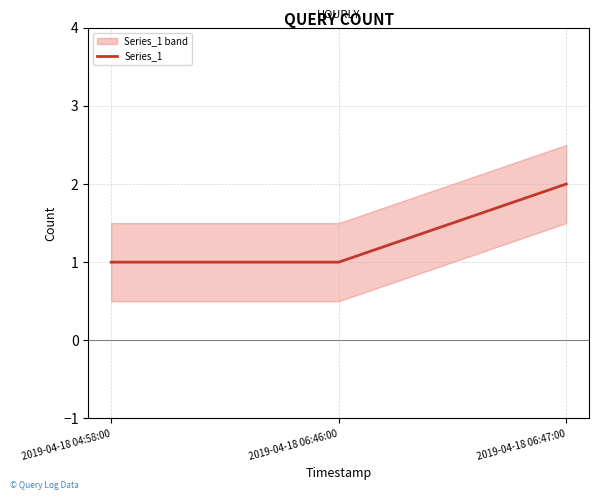

What is the change in value from 2019-04-18 04:58:00 to 2019-04-18 06:47:00?

+1